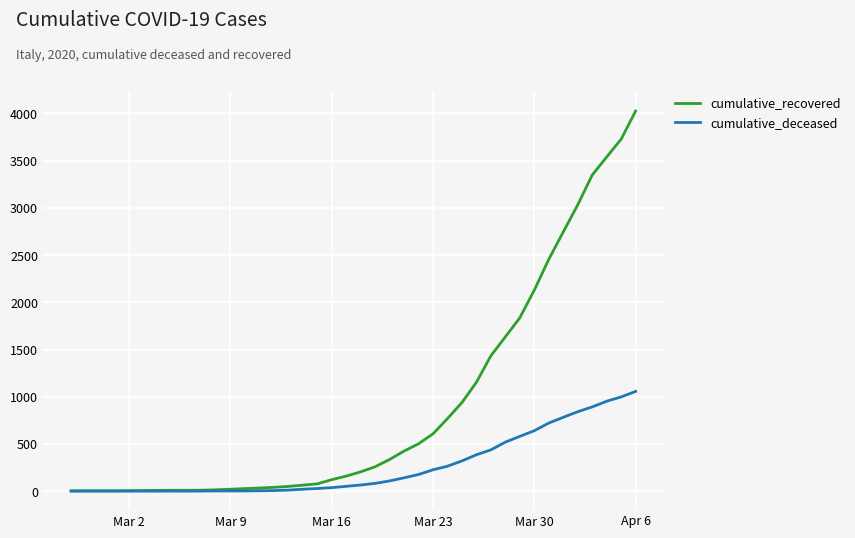

What is the maximum value shown in the chart?

4026